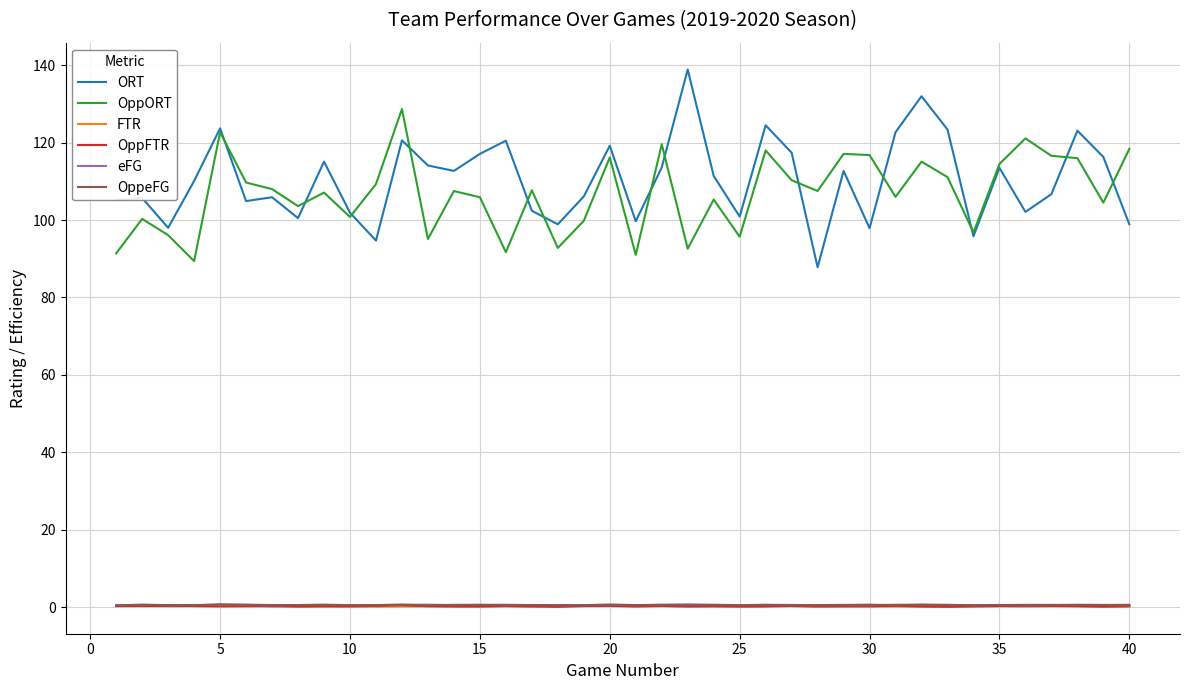

What is the maximum value for ORT?

138.9